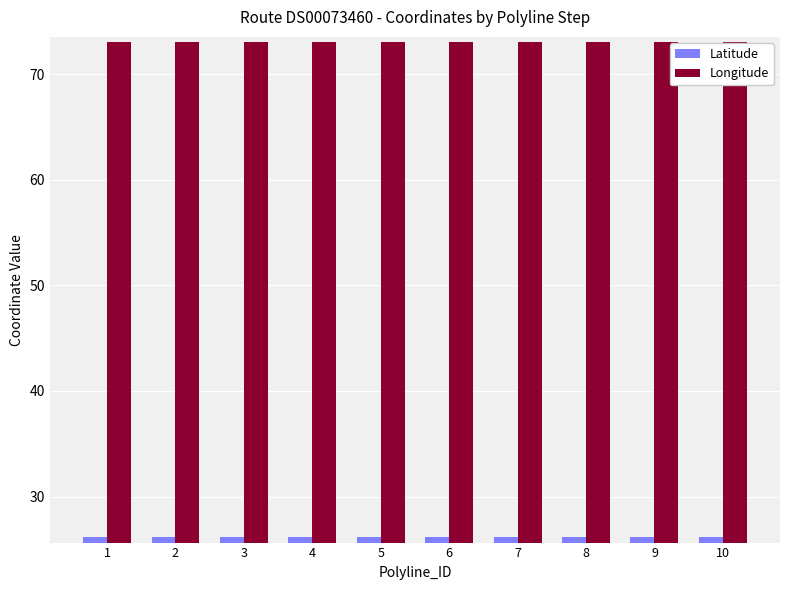

What is the average value of the Latitude series?

26.1